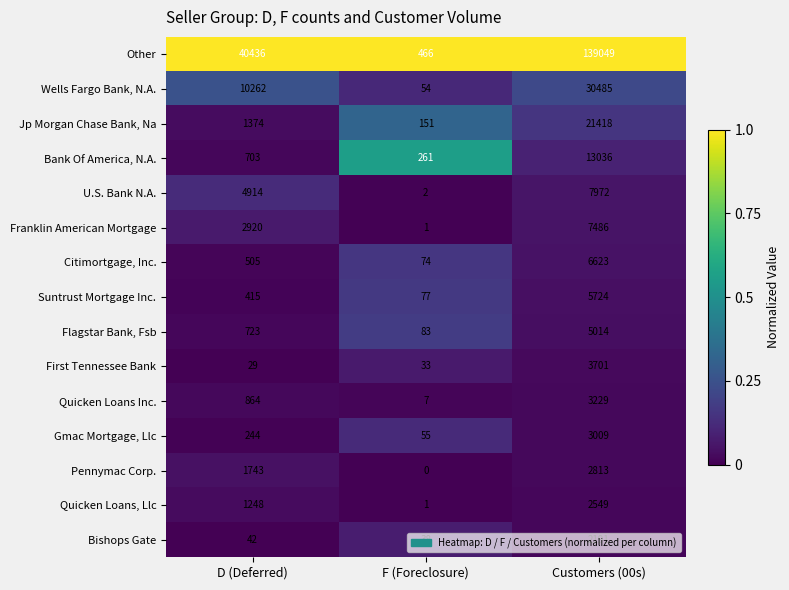

Rank the series by their maximum value, from highest to lowest.

Other, Wells Fargo Bank, N.A., Jp Morgan Chase Bank, Na, Bank Of America, N.A., U.S. Bank N.A., Franklin American Mortgage, Citimortgage, Inc., Suntrust Mortgage Inc., Flagstar Bank, Fsb, First Tennessee Bank, Quicken Loans Inc., Gmac Mortgage, Llc, Pennymac Corp., Quicken Loans, Llc, Bishops Gate